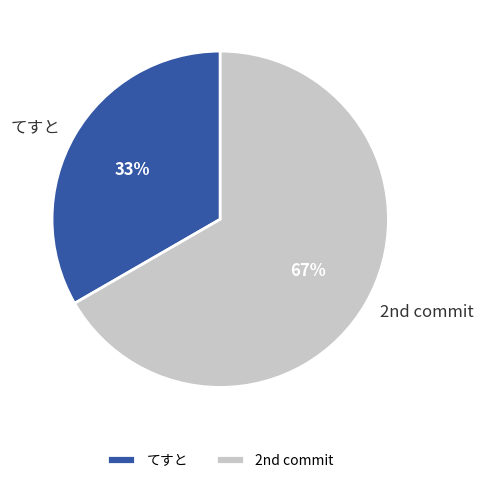

To the nearest percent, what percentage of the pie is てすと?

33%